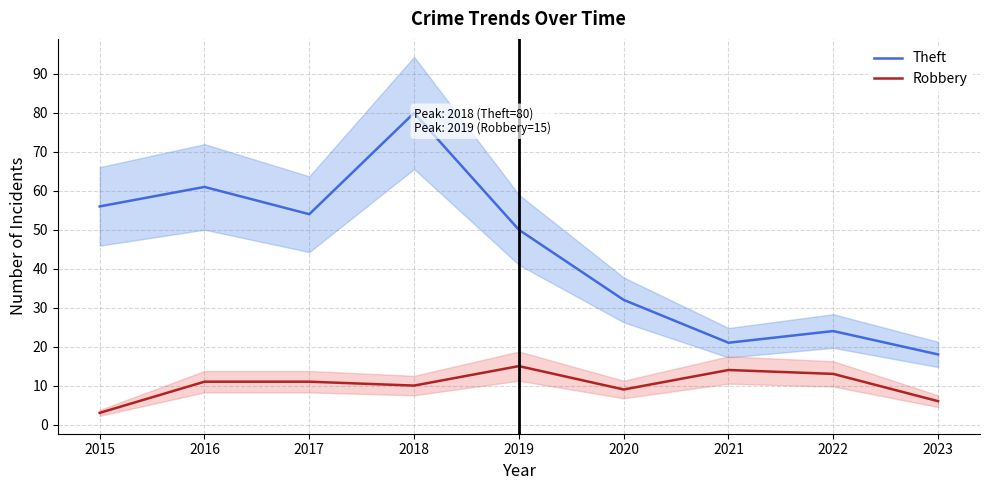

At which category does the chart reach its minimum across all series?

2015